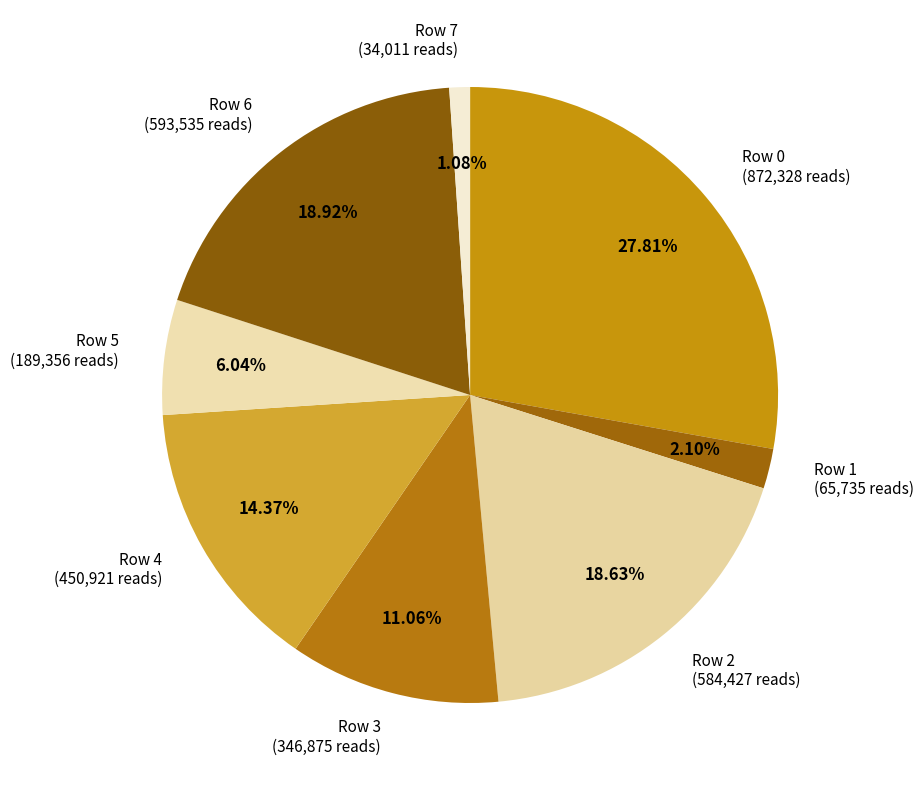

How many slices are in this pie chart?

8